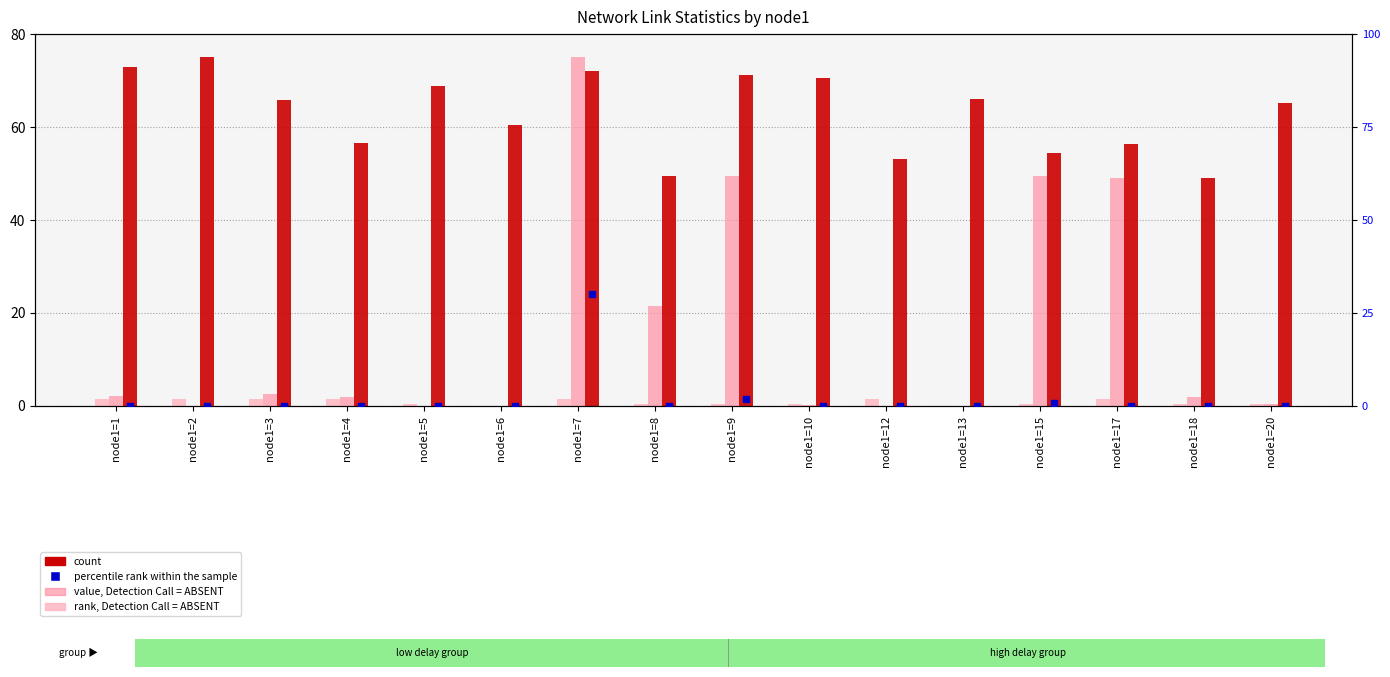

At how many categories does at least one series exceed 28?

16